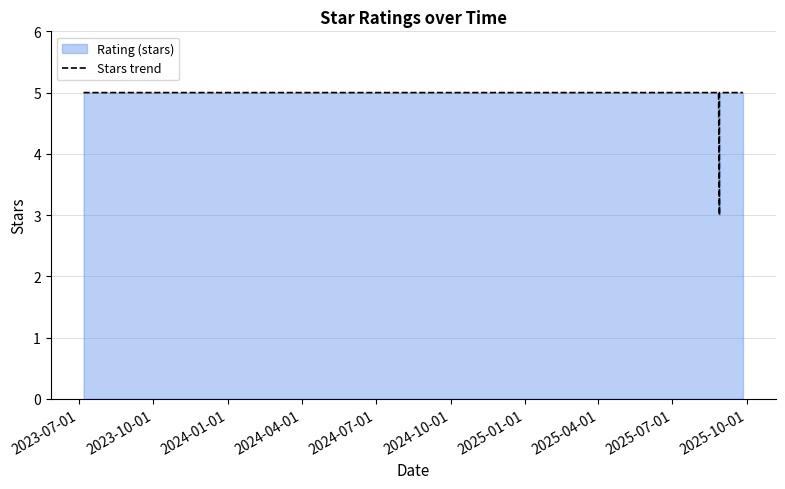

Reading right to left, extract all data points from this chart.

5	5	5	5	5	5	5	5	5	5	5	3	5	5	5	5	5	5